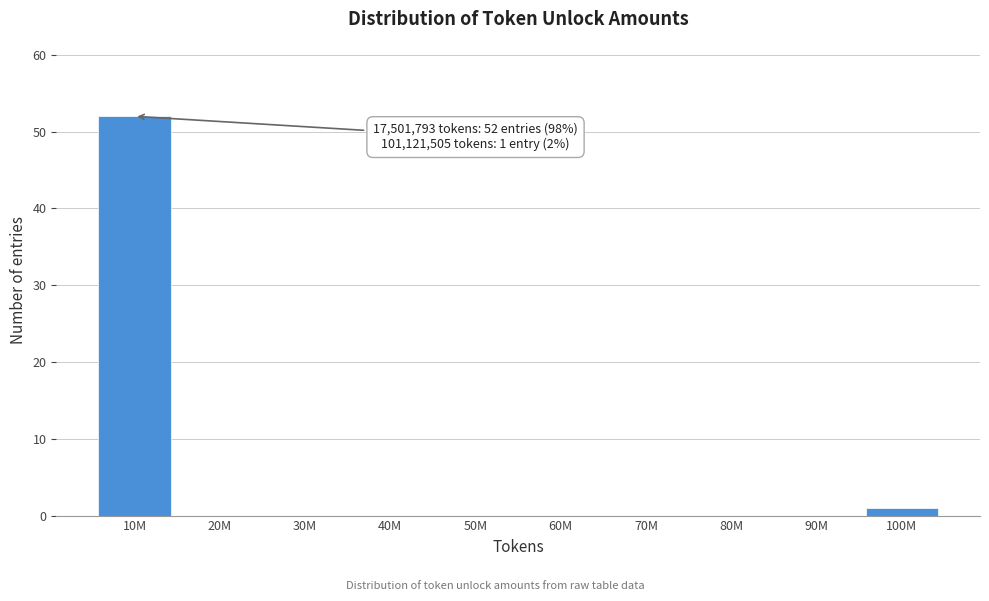

Reading left to right, what are all the values shown in this chart?

10M=52	20M=0	30M=0	40M=0	50M=0	60M=0	70M=0	80M=0	90M=0	100M=1